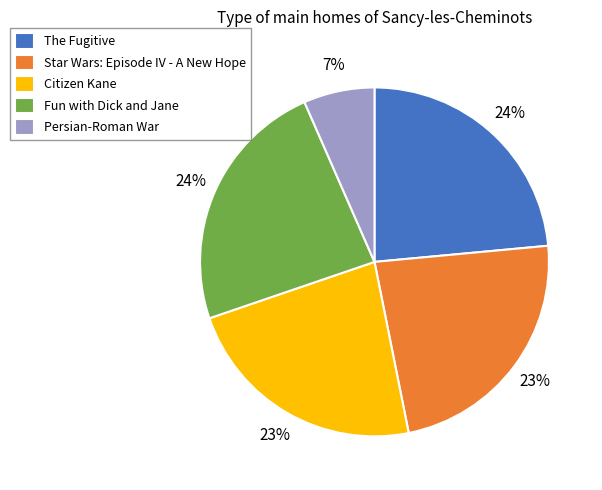

Between Persian-Roman War and Fun with Dick and Jane, which is larger?

Fun with Dick and Jane